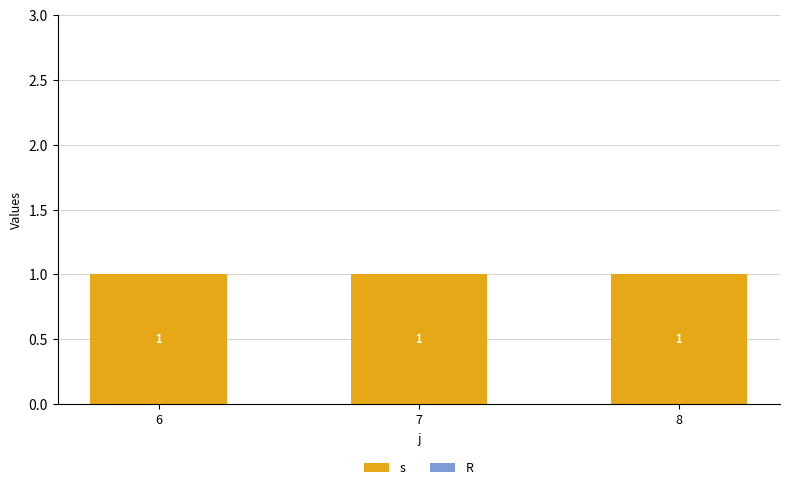

List the series in order of their peak value, highest first.

s, R